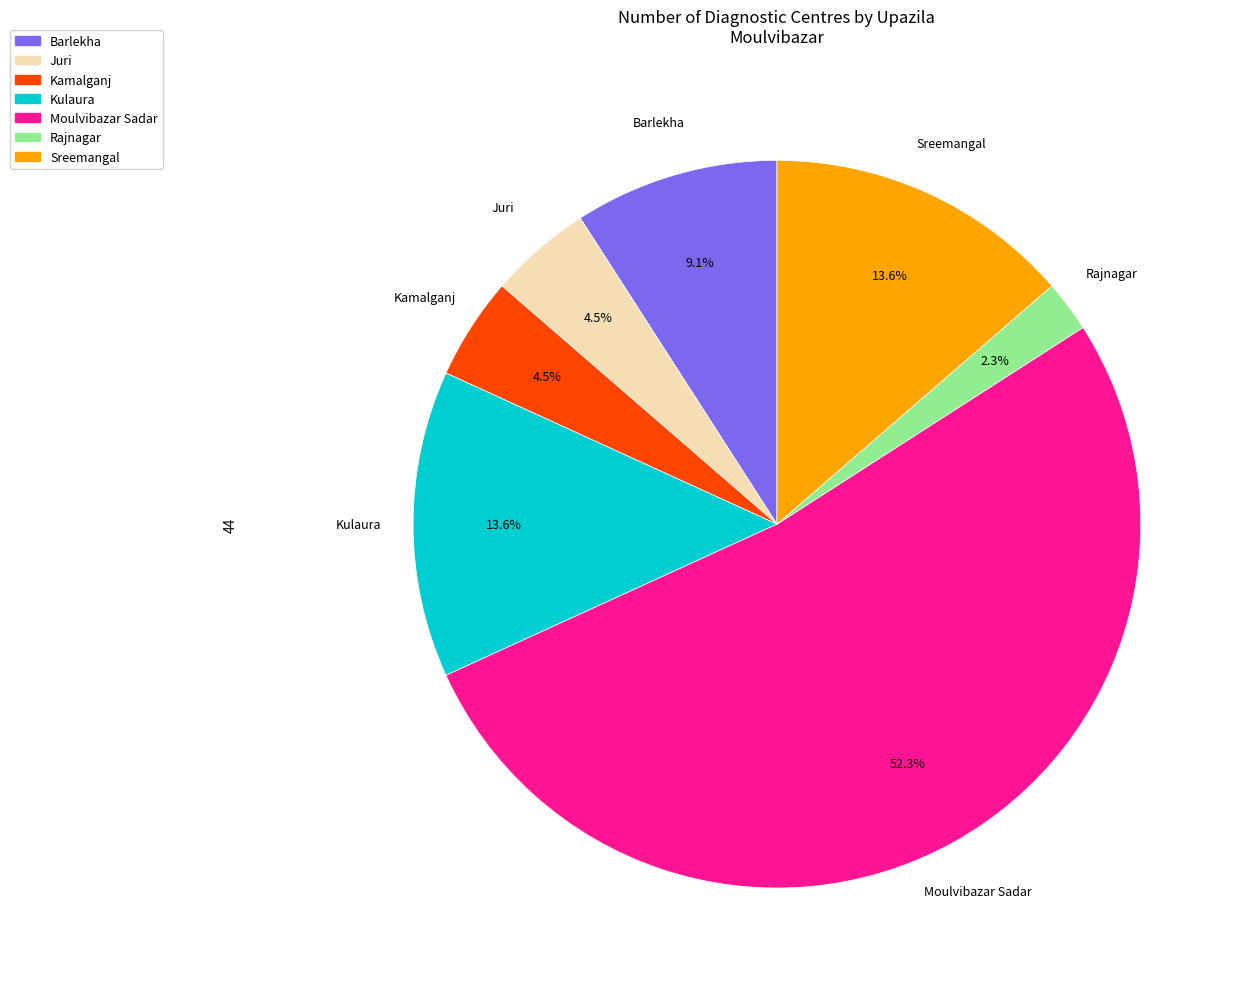

Which has a higher value, Barlekha or Sreemangal?

Sreemangal